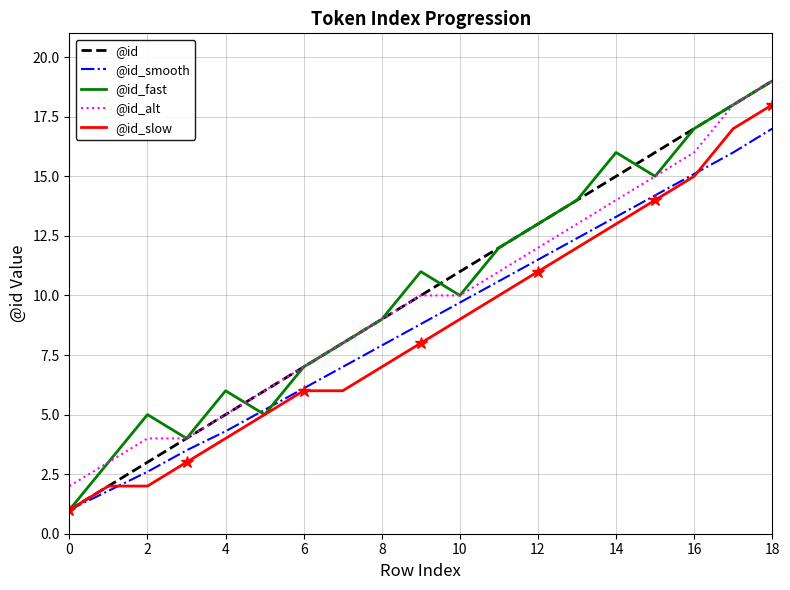

The value of @id_smooth at 11 is 10.6. True or false?

True